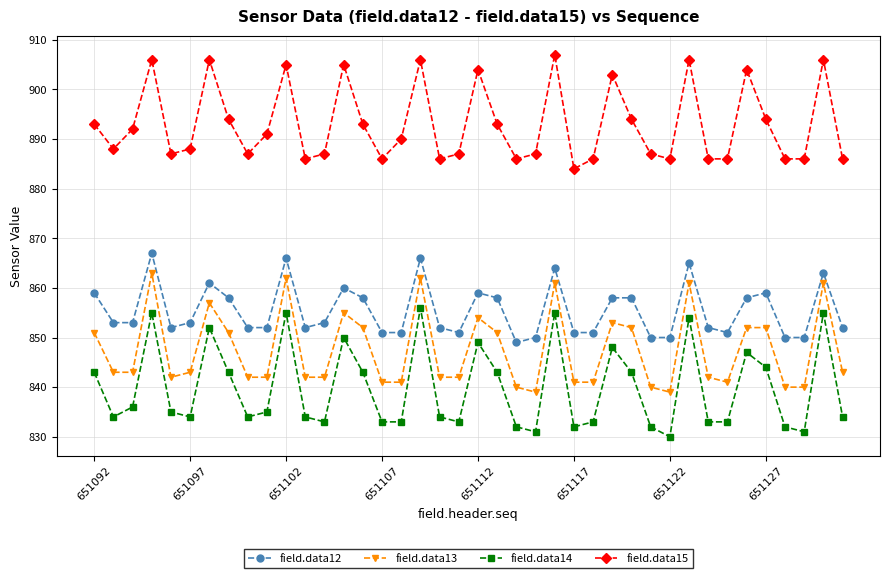

What is the maximum value for field.data13?

863